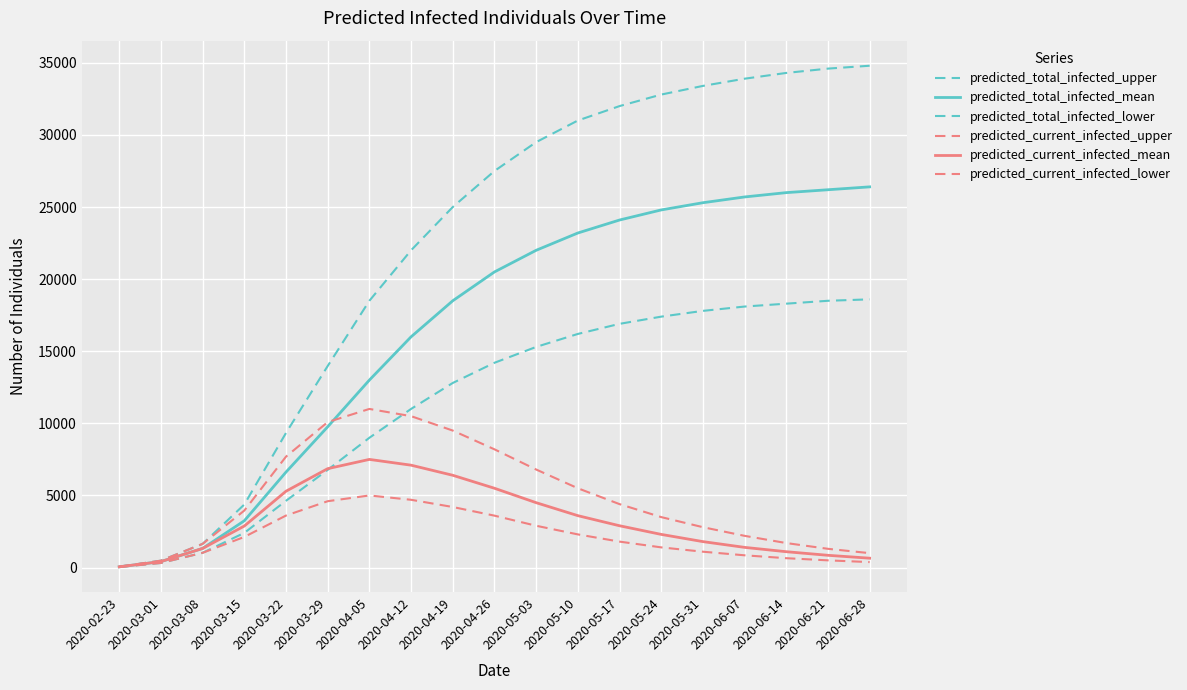

How many lines are shown in the chart?

6